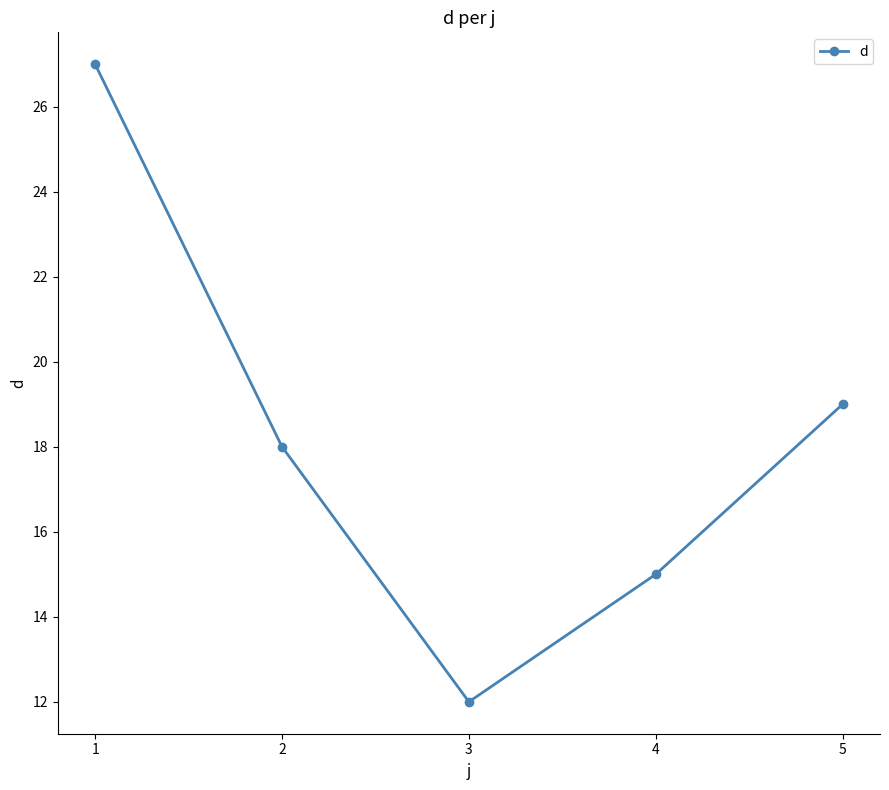

What is the difference between the values at 5 and 3?

7